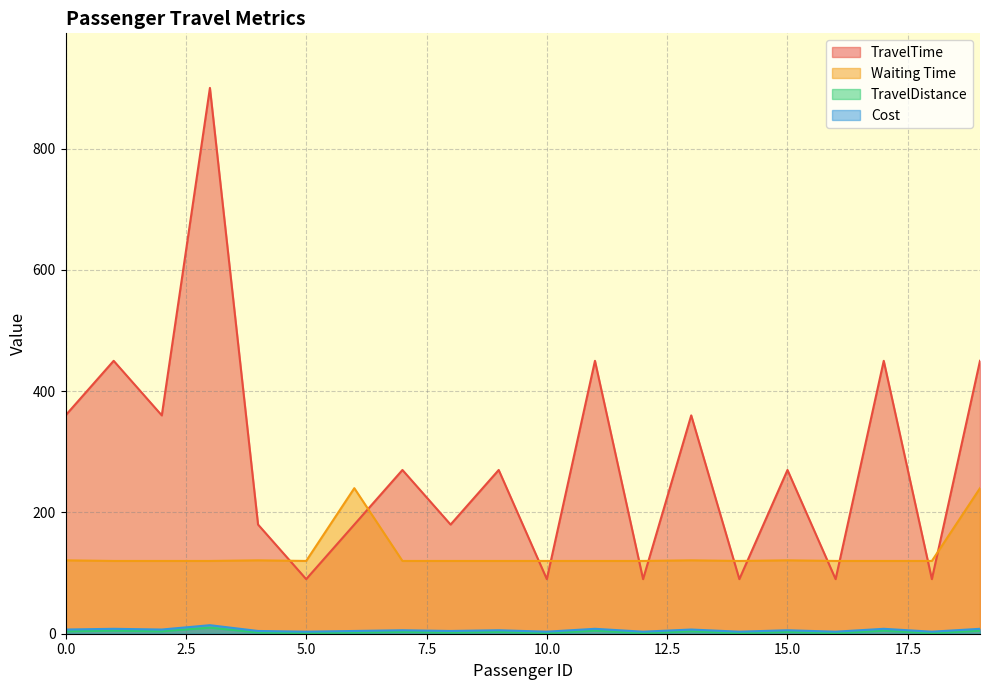

The TravelTime series shows 10.1 at 13. True or false?

False